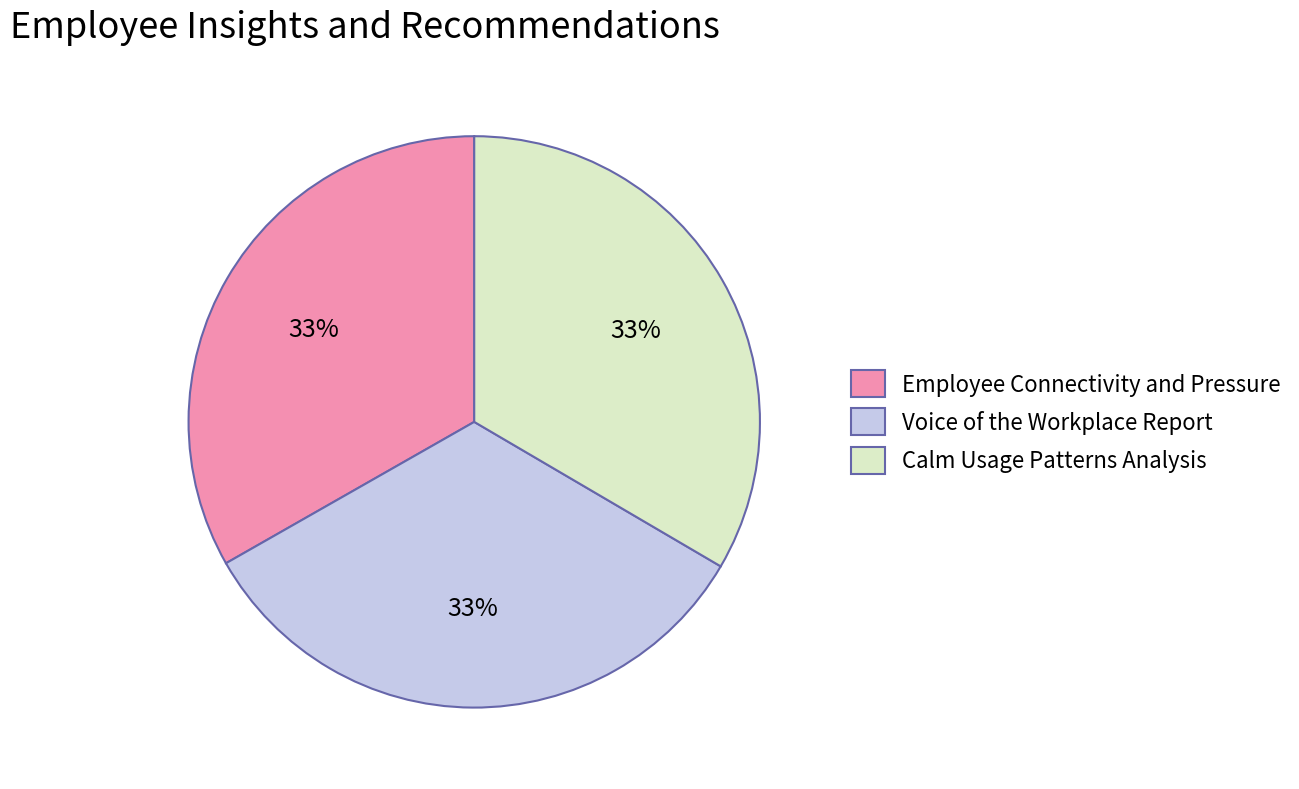

The Voice of the Workplace Report slice represents 41% of the pie. True or false?

False